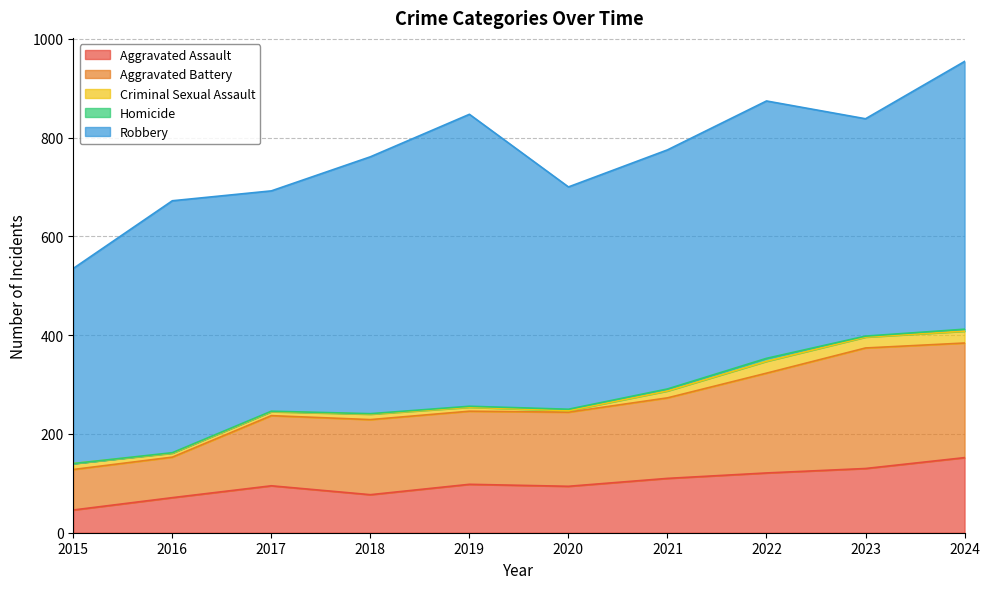

How many values in the Criminal Sexual Assault series exceed 12?

4